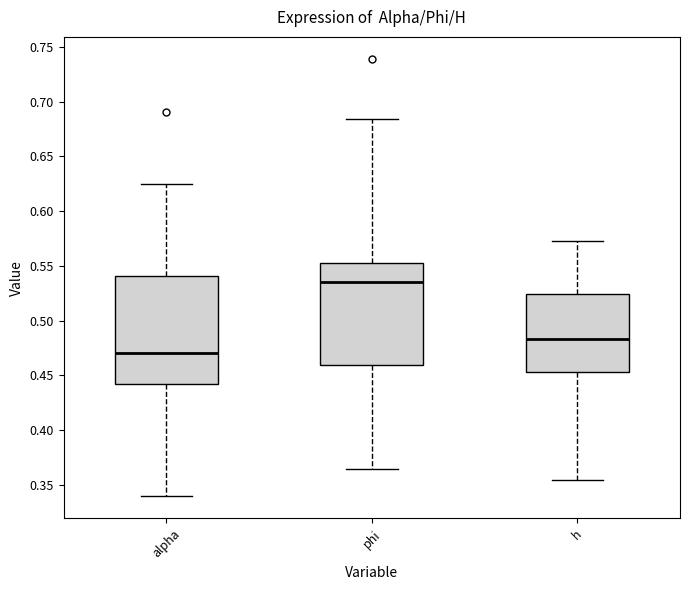

Reading left to right, read every box against the y-axis: the position of its median line, the range the box covers, and the ends of its whiskers. The values are not printed on the chart, so give them approximately, as read against the axis.

alpha: median 0.470, box 0.440 to 0.540, whiskers 0.340 to 0.625
phi: median 0.535, box 0.460 to 0.555, whiskers 0.365 to 0.685
h: median 0.485, box 0.455 to 0.525, whiskers 0.355 to 0.575